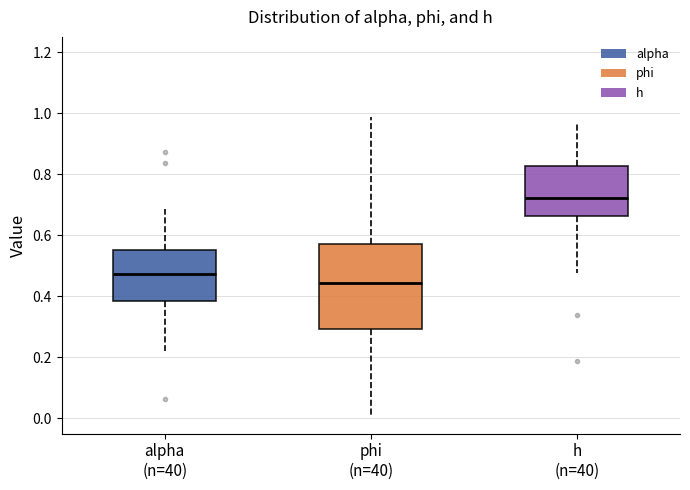

Comparing the boxes themselves (not the whiskers), which one is the tallest?

phi (n=40)